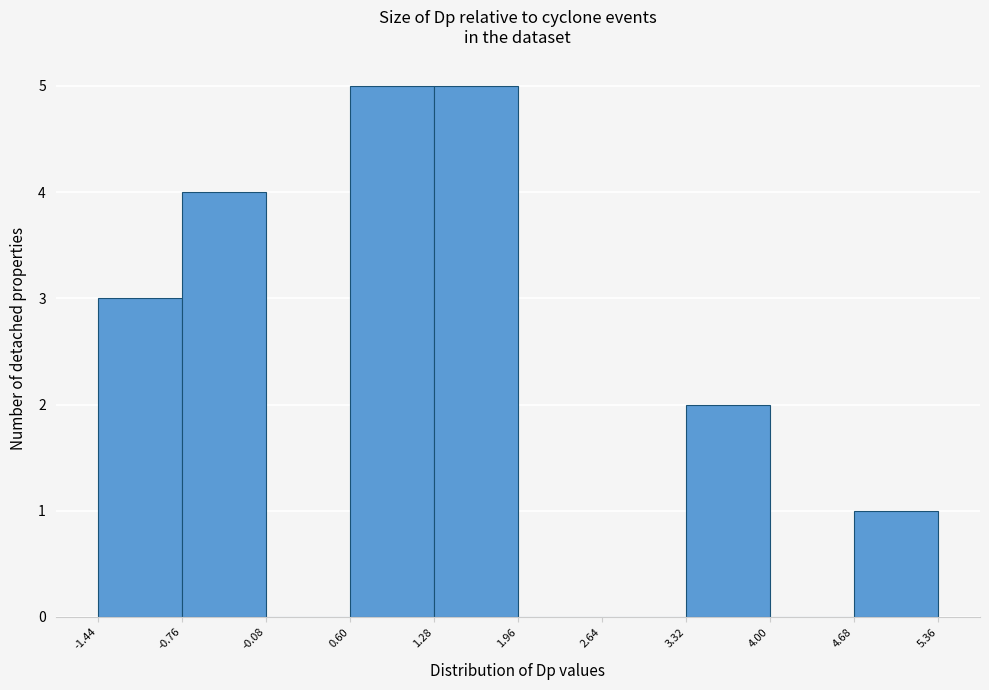

How tall is the bar that spans -1.44 to -0.76 on the x-axis? The values are not printed on the chart, so give them approximately, as read against the axis.

3